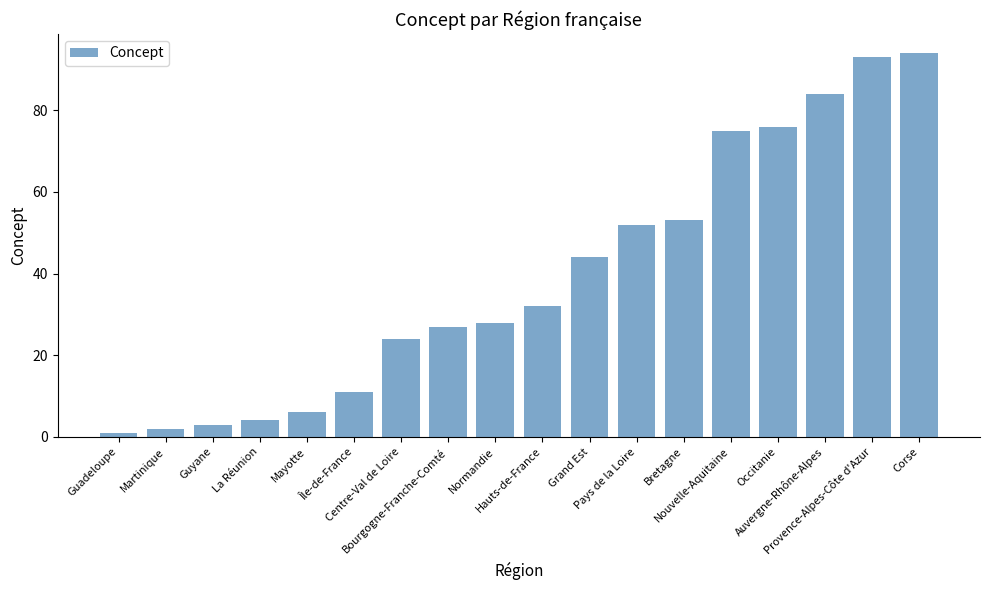

Read the value at Guadeloupe.

1